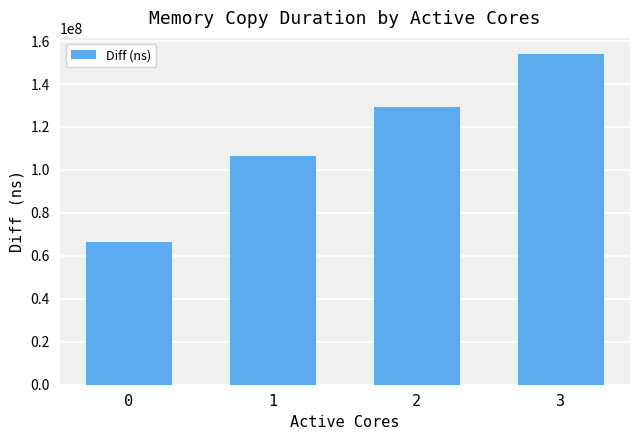

Which has a higher value, 2 or 3?

3